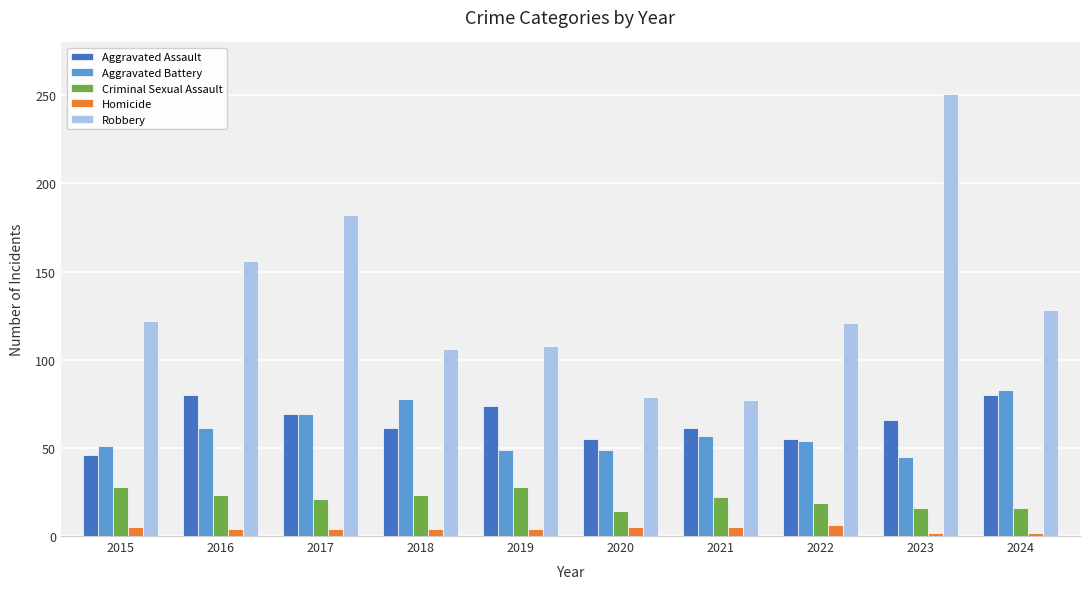

What is the sum of all Aggravated Assault values?

647